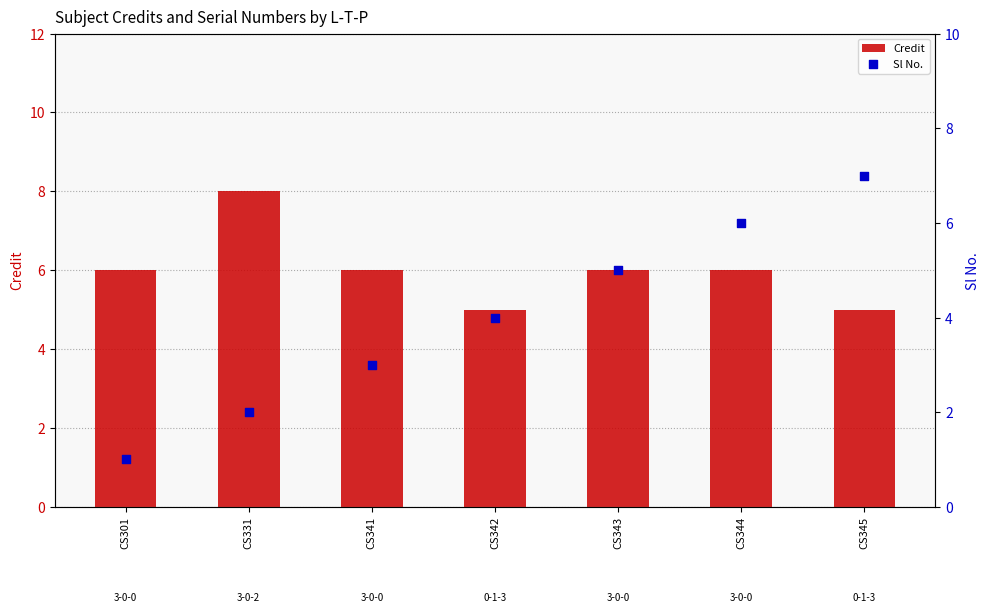

Which series has the widest spread of Y values?

Sl No.